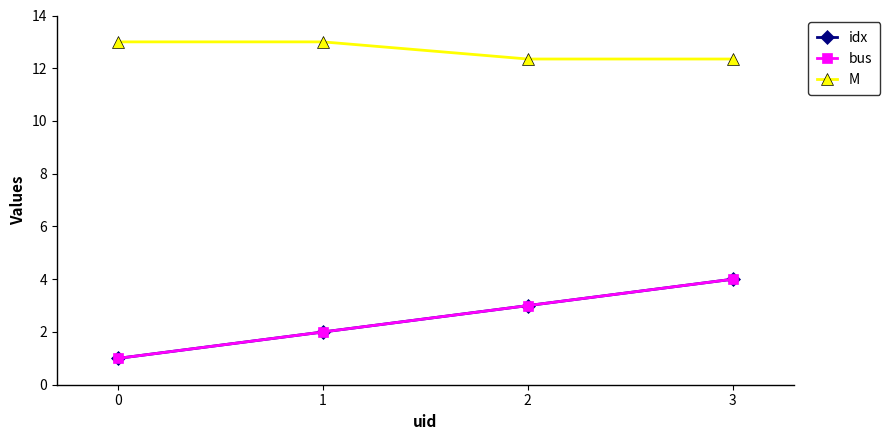

Where does the bus series first go above 3?

3